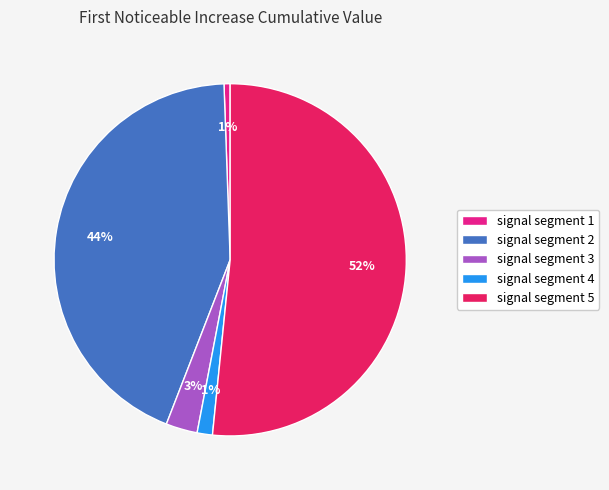

True or false: signal segment 1 accounts for 11% of the total.

False